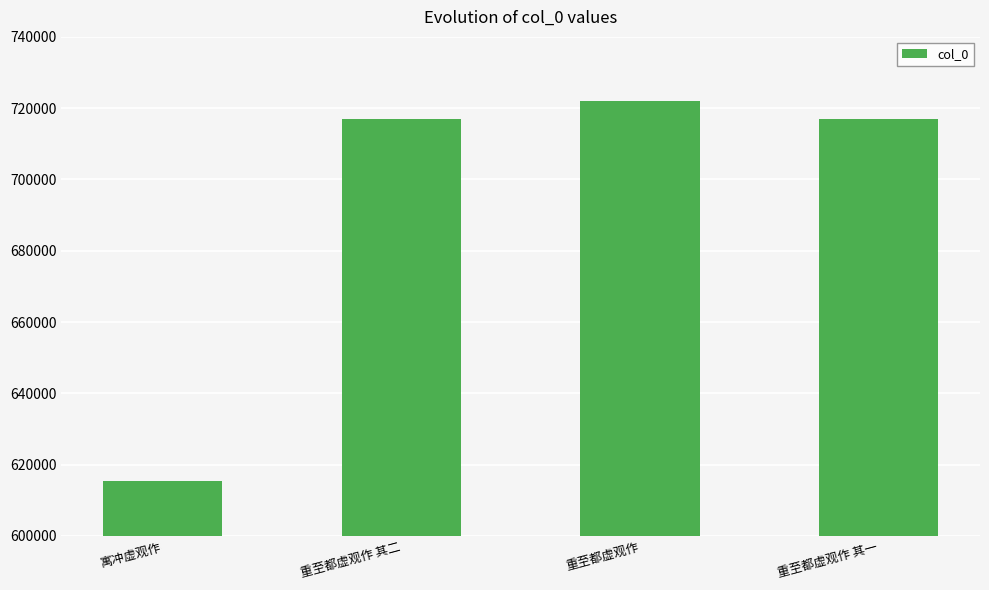

What is the value of the 2nd bar from the left?

717062